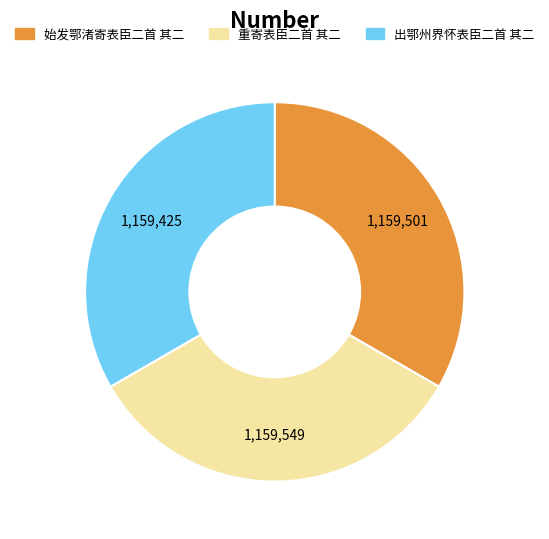

Combined, do 出鄂州界怀表臣二首 其二 and 重寄表臣二首 其二 account for over 50%?

Yes